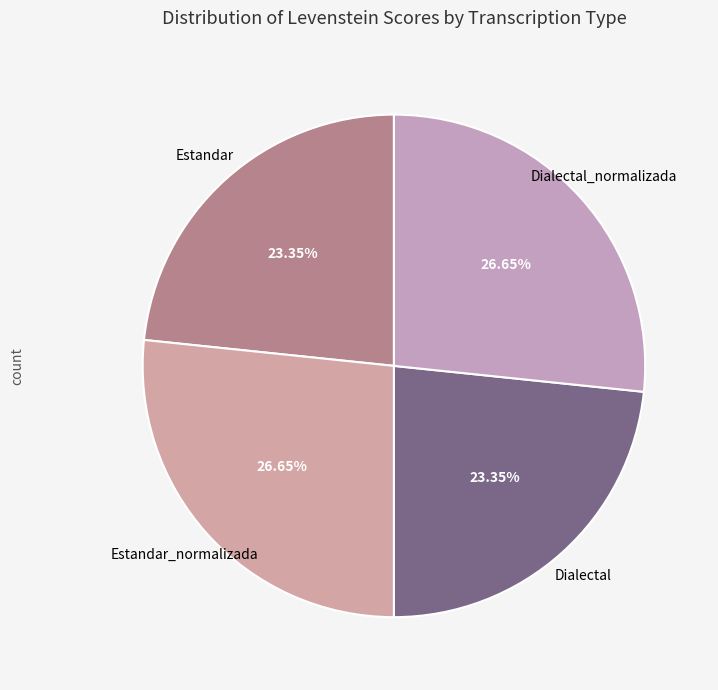

Does Dialectal_normalizada represent more than half of the total?

No